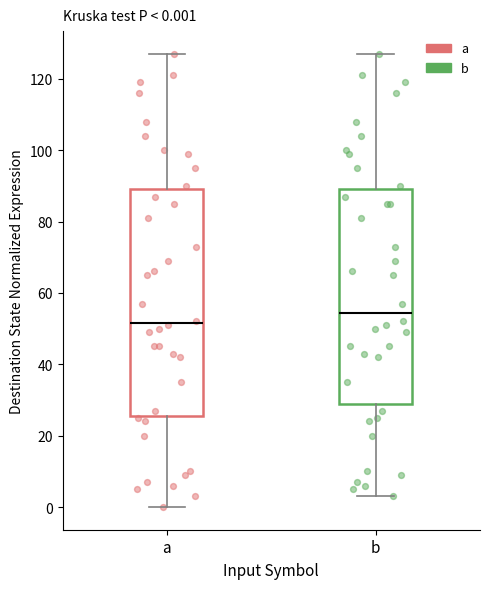

Which box's median line is the highest?

b